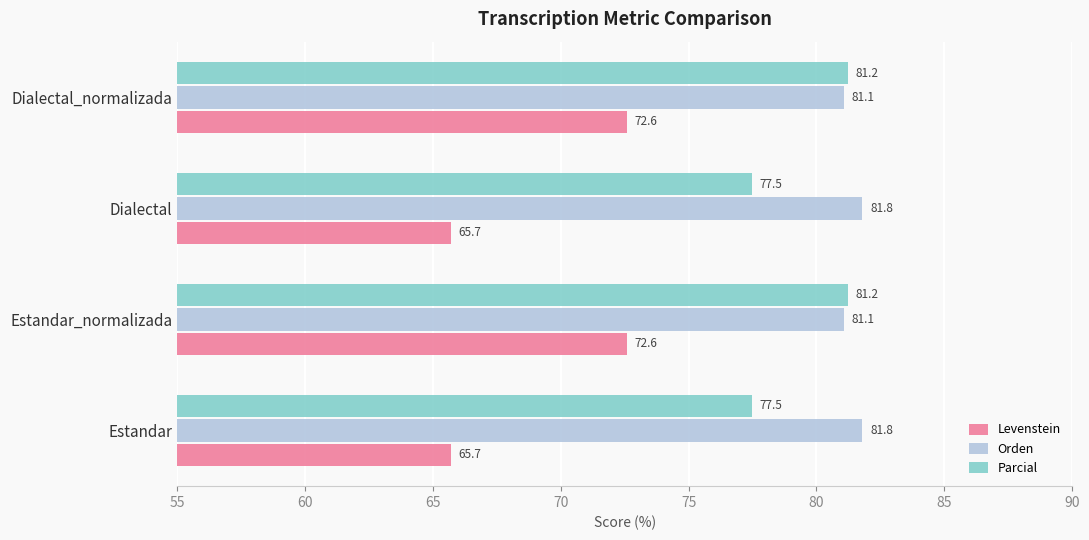

What is the sum of all Levenstein values?

276.6